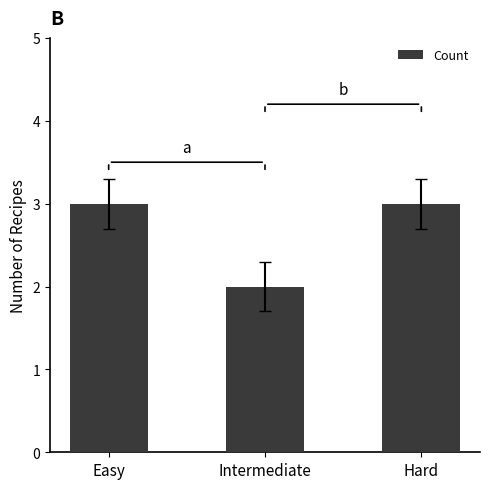

What is the label of the 2nd bar from the right?

Intermediate